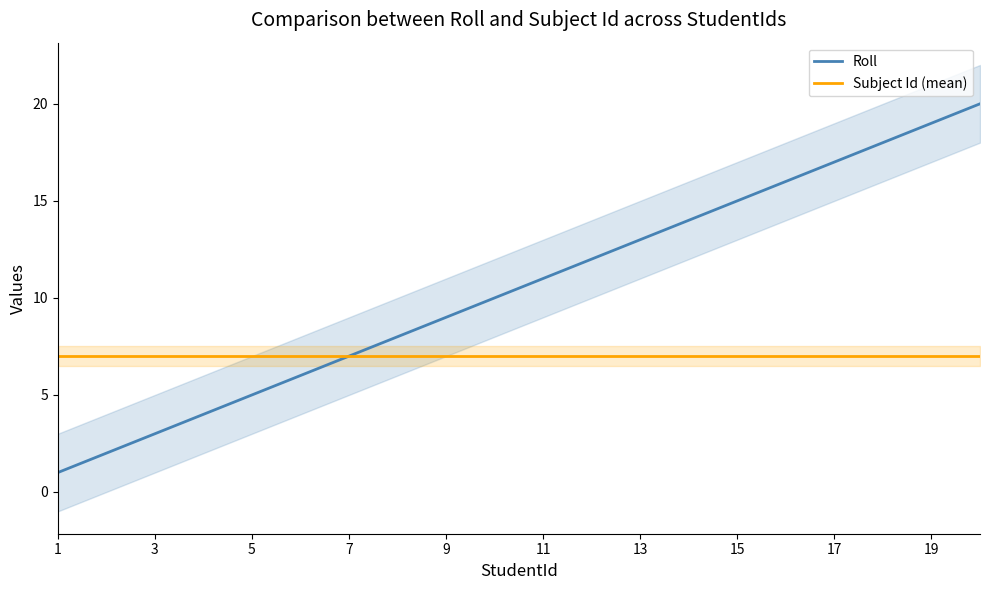

What is the highest value of the Roll series?

20